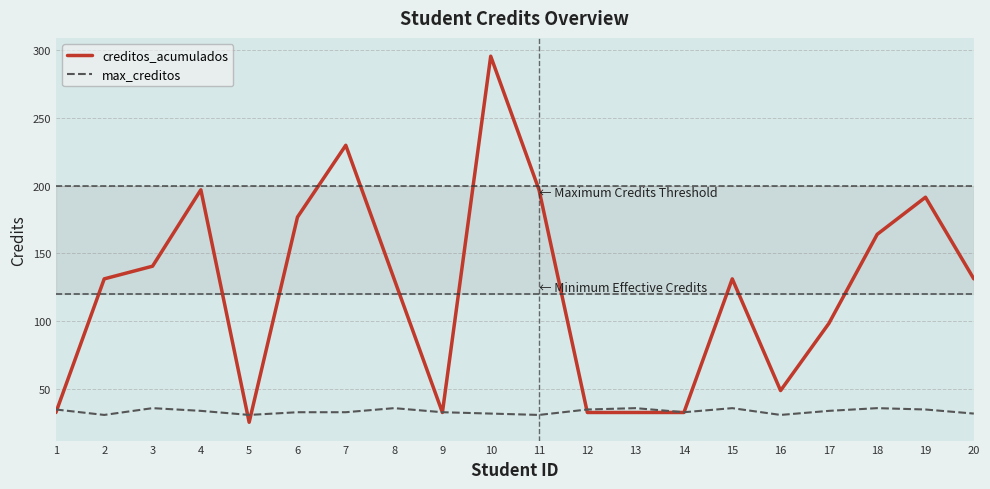

Which series has the largest range (max minus min)?

creditos_acumulados